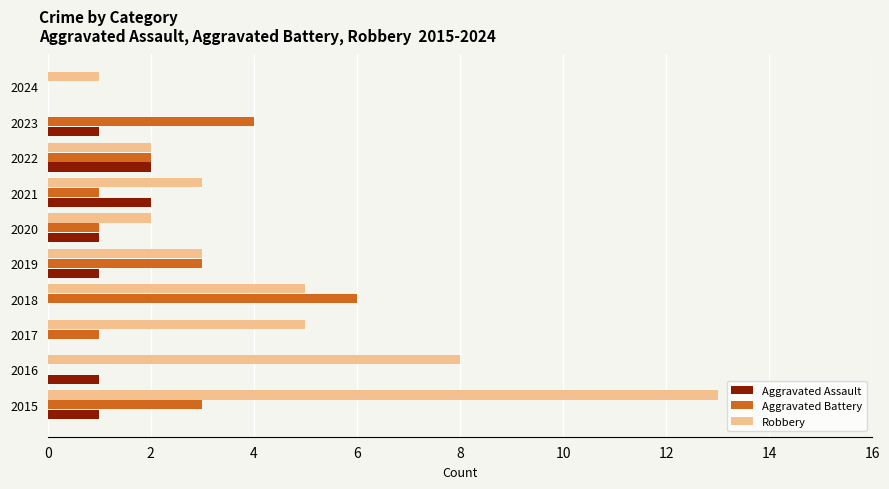

True or false: Aggravated Battery has a value of 2 at 2022.

True